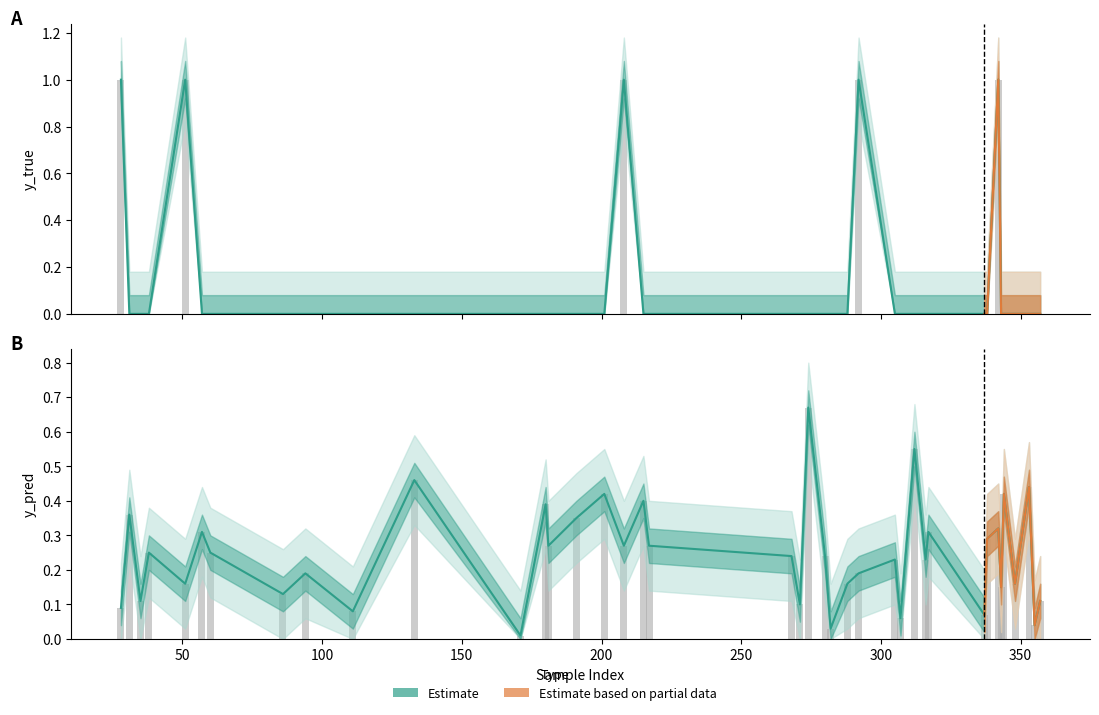

Reading left to right, list all the values displayed in this chart.

y_true: 1.0	0.0	0.0	0.0	1.0	0.0	0.0	0.0	0.0	0.0	0.0	0.0	0.0	0.0	0.0	0.0	1.0	0.0	0.0	0.0	0.0	0.0	0.0	0.0	0.0	1.0	0.0	0.0	0.0	0.0	0.0	0.0	0.0	1.0	0.0	0.0	0.0	0.0	0.0	0.0
y_pred: 0.1	0.4	0.1	0.2	0.2	0.3	0.2	0.1	0.2	0.1	0.5	0.0	0.4	0.3	0.3	0.4	0.3	0.4	0.3	0.2	0.1	0.7	0.2	0.0	0.2	0.2	0.2	0.1	0.6	0.2	0.3	0.1	0.3	0.3	0.1	0.4	0.2	0.4	0.0	0.1